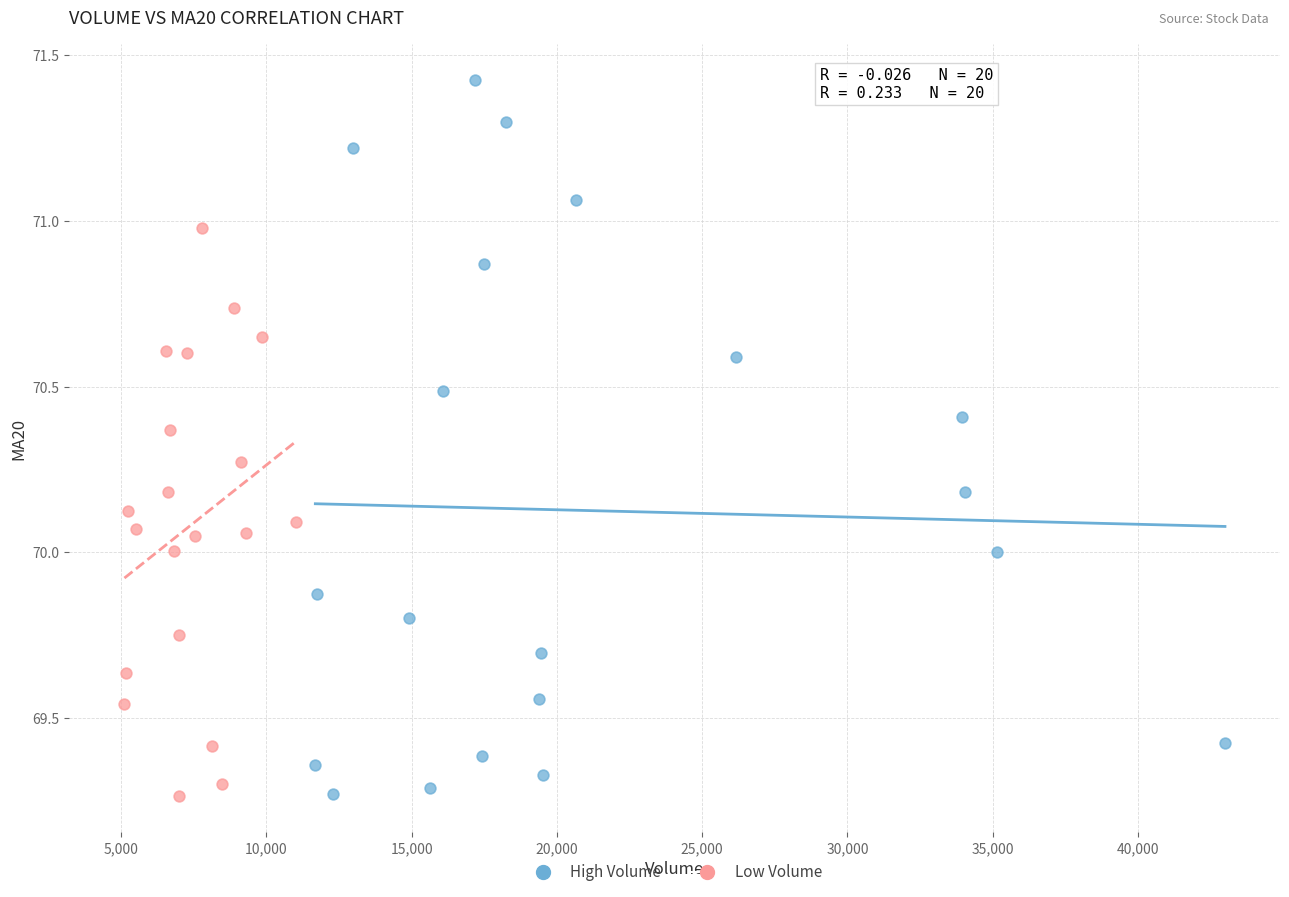

Which series has the widest spread of Y values?

High Volume